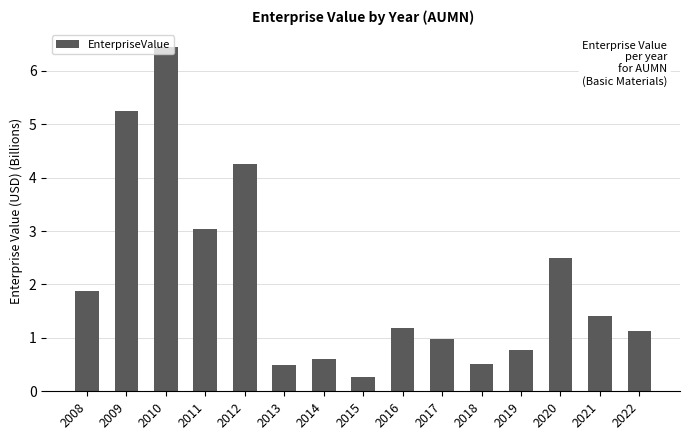

What is the average value?

2.0